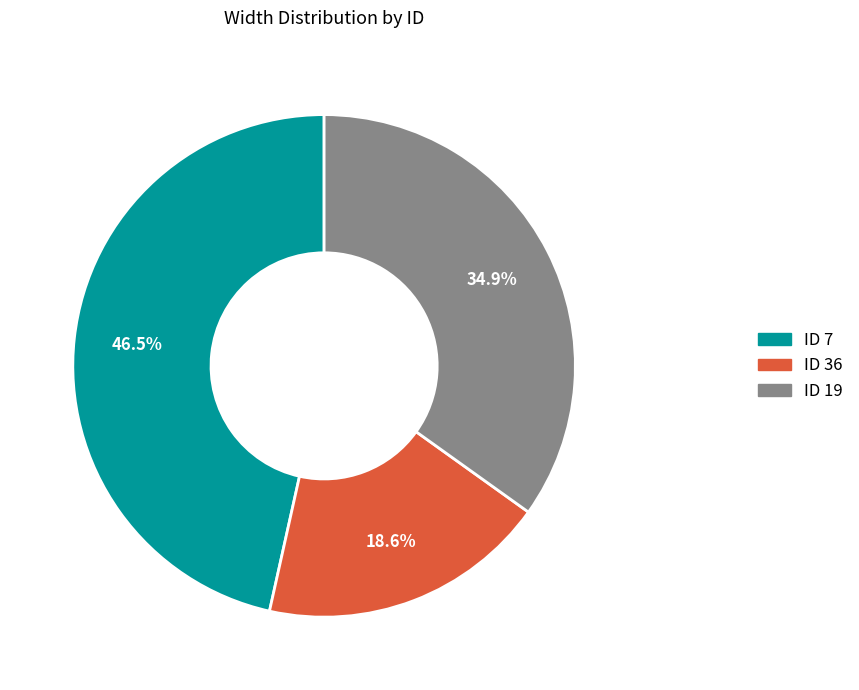

Does any single category account for the majority?

No